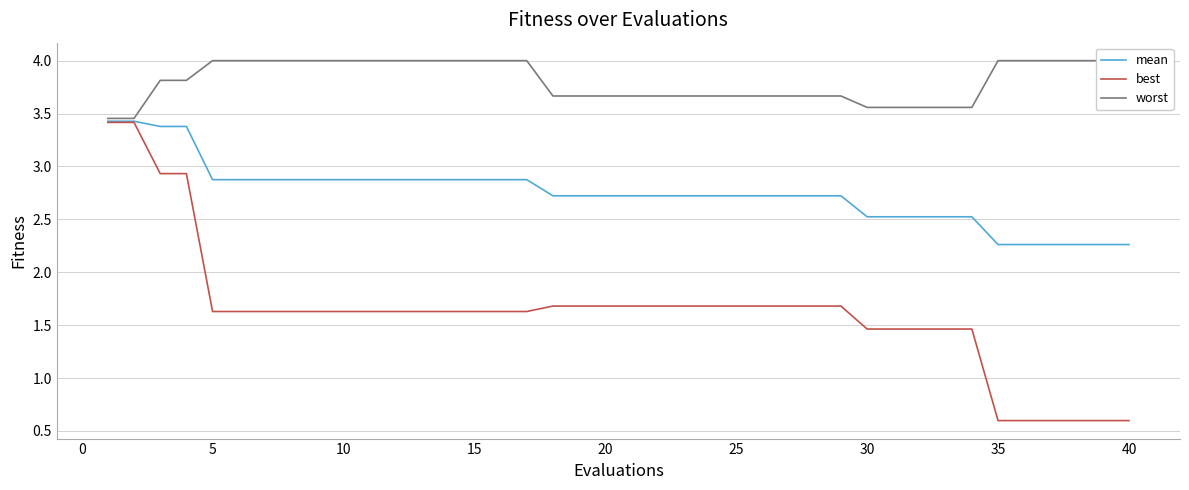

True or false: mean and best cross at least once.

False